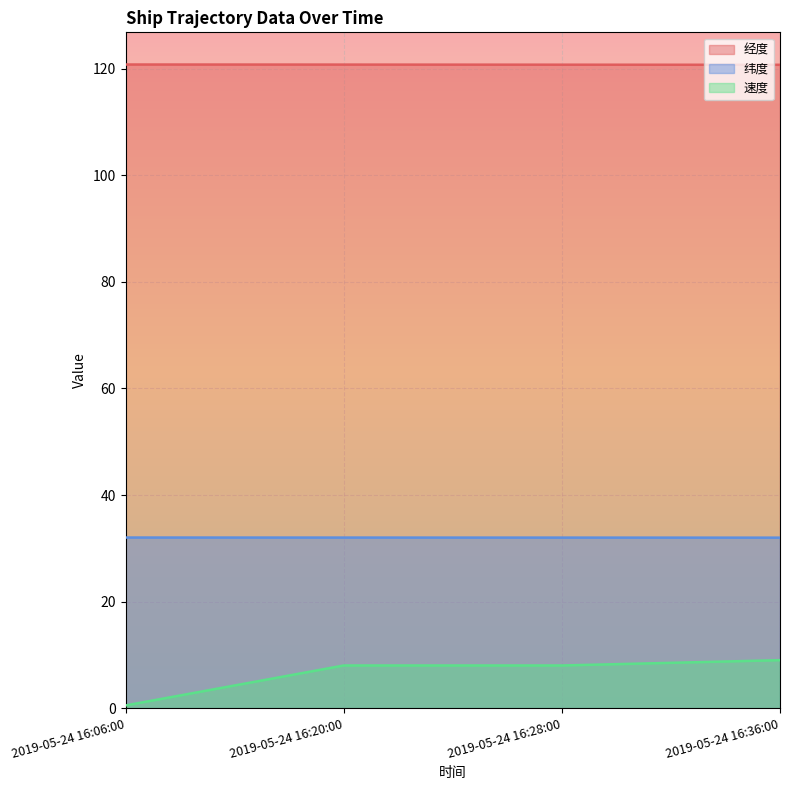

Count the 纬度 values in the range 32 to 33.

3